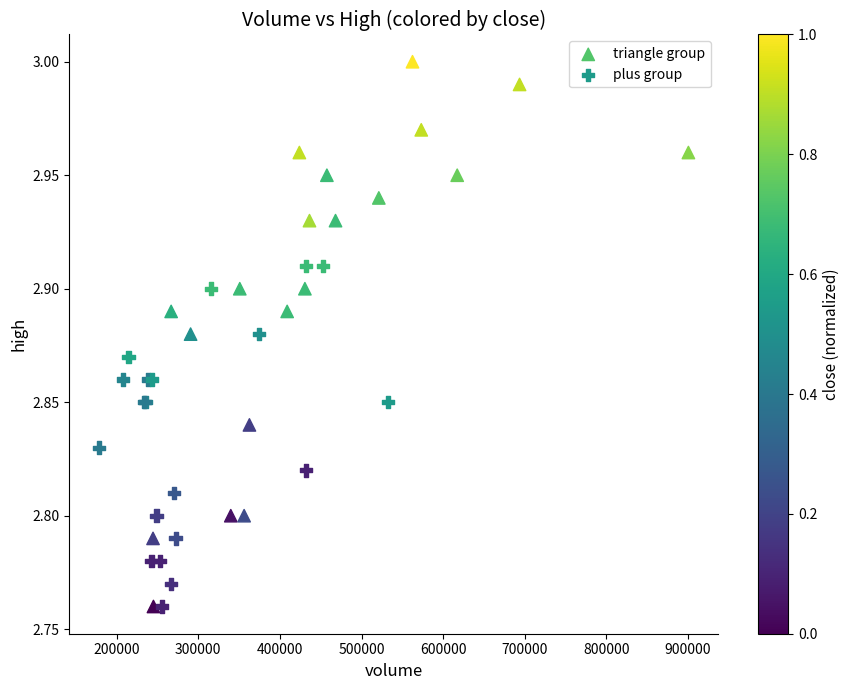

What are all the series names shown in the legend?

triangle group, plus group